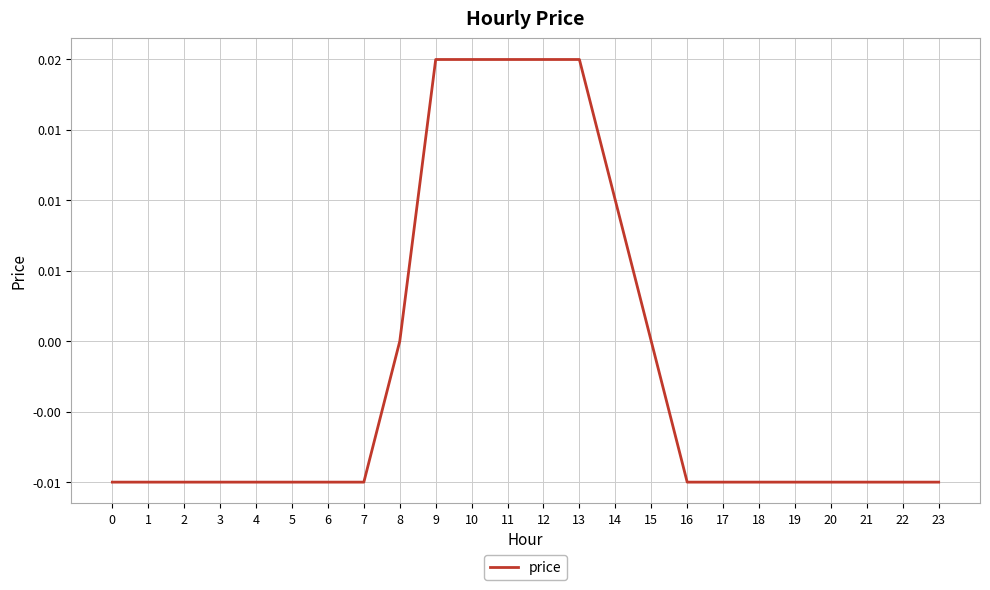

Is this an area chart (filled region under the line)?

No